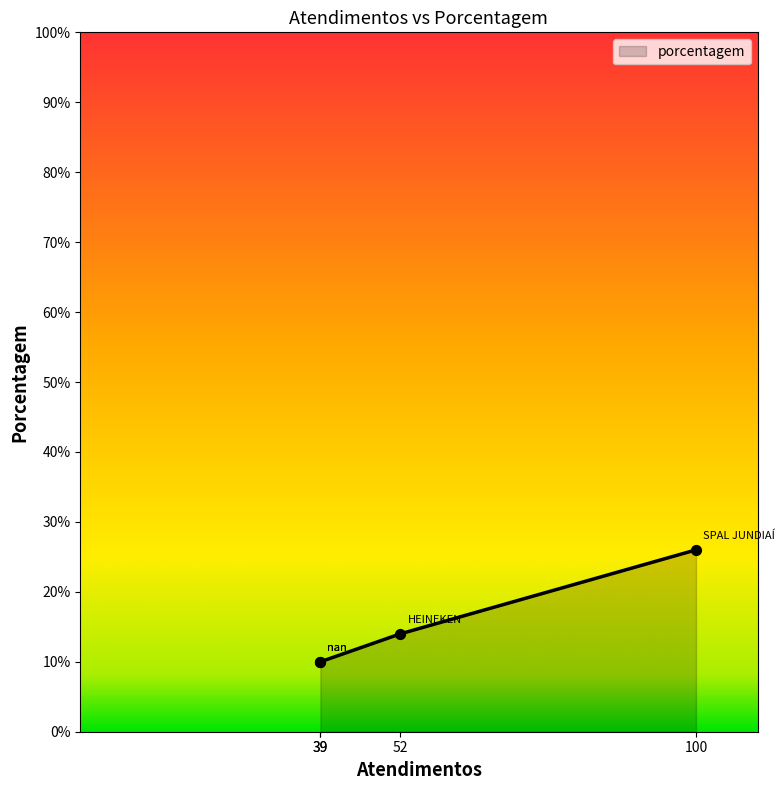

Between SPAL JUNDIAÍ and HEINEKEN, which is larger?

SPAL JUNDIAÍ